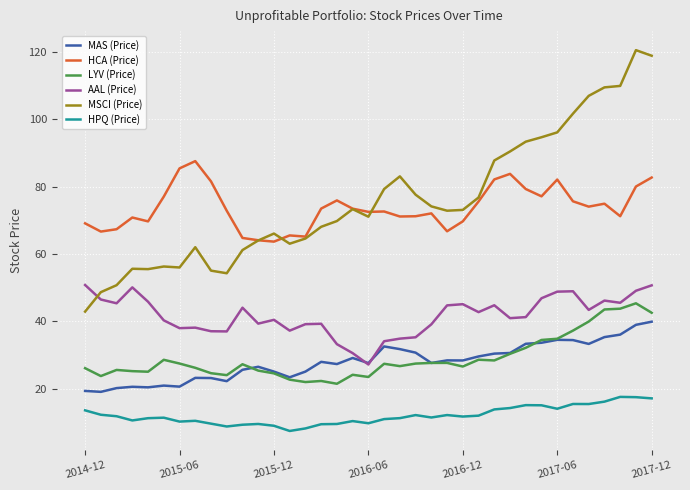

What is the difference between the maximum and second lowest values in the HCA (Price) series?

23.5